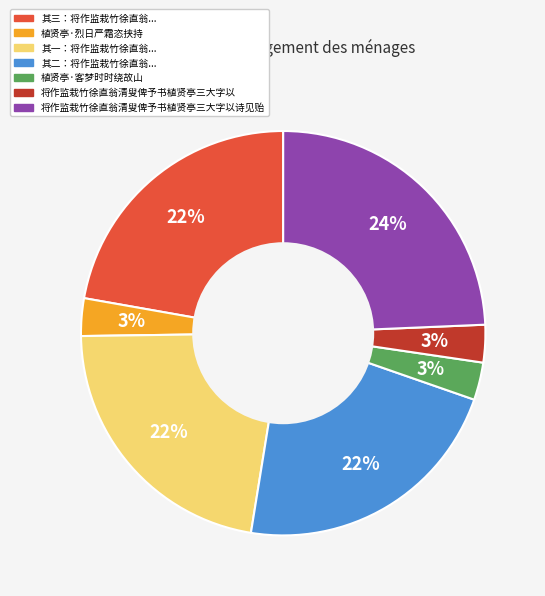

To the nearest percent, what is the difference between the largest and smallest slice percentages?

21%